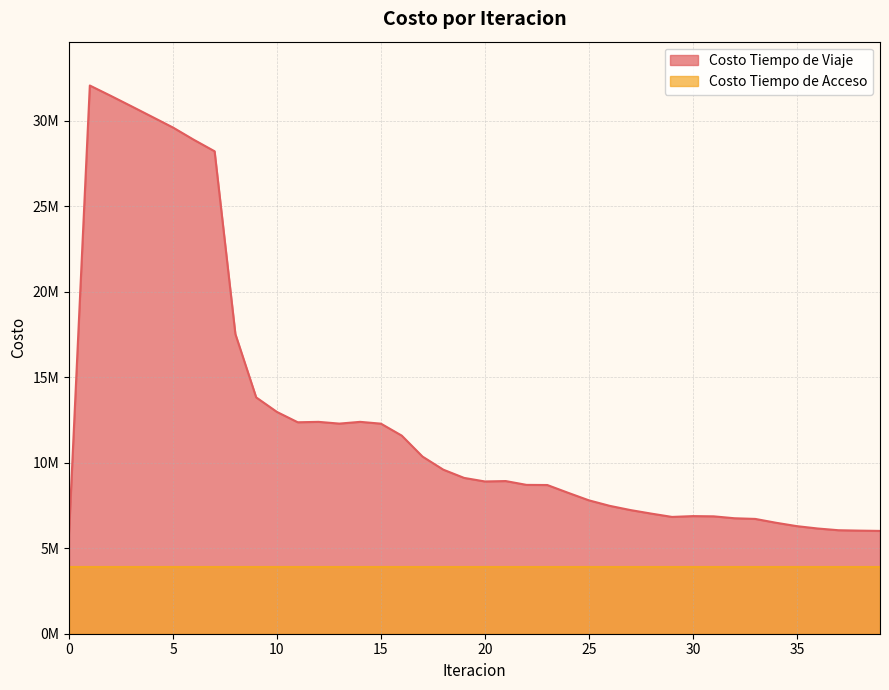

Between 15 and 33, which is larger?

15